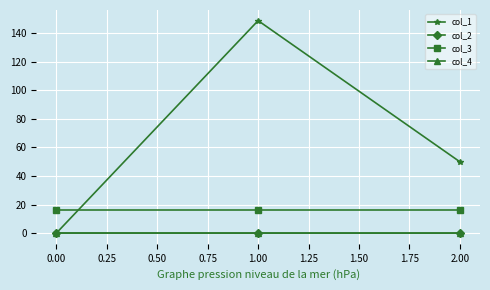

What are all the series names shown in the legend?

col_1, col_2, col_3, col_4